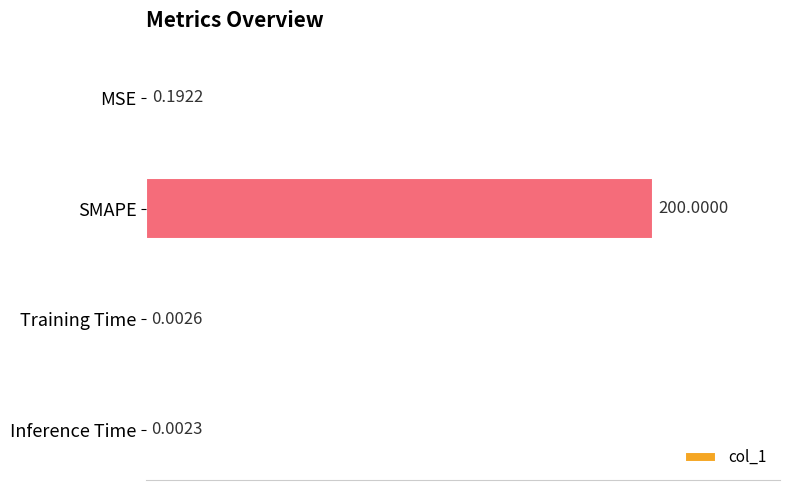

Which category has the highest value across all series?

SMAPE